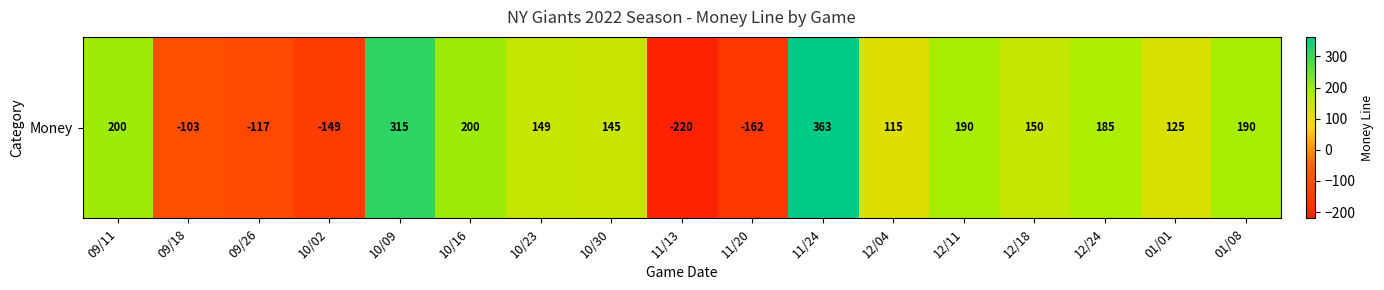

How many data points are less than 149?

8